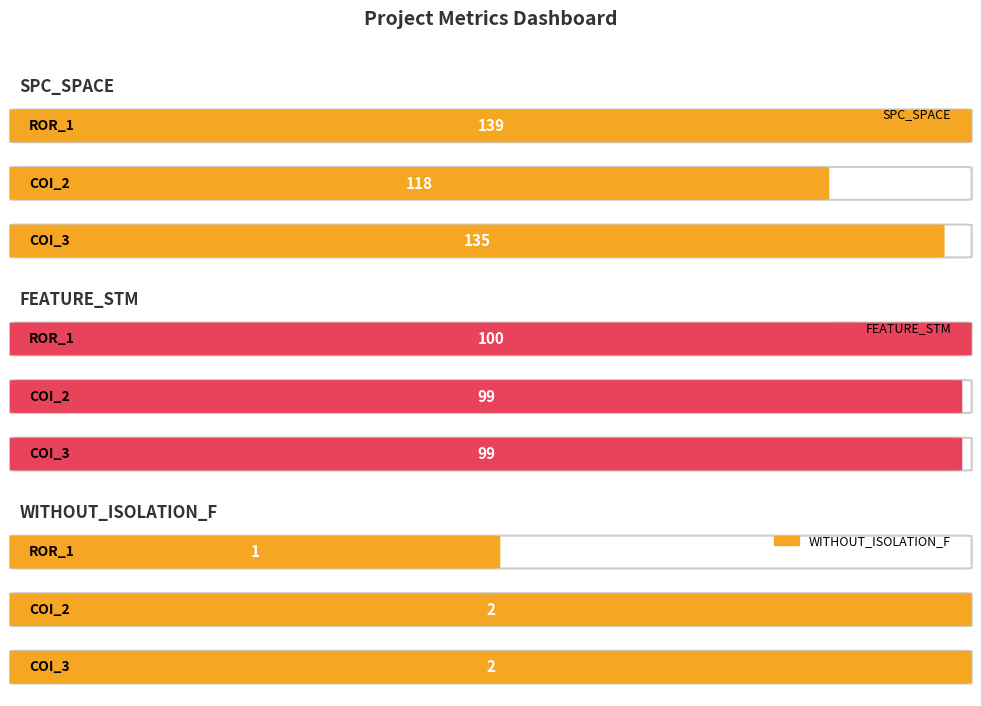

Count the WITHOUT_ISOLATION_F values in the range 1 to 2.

3